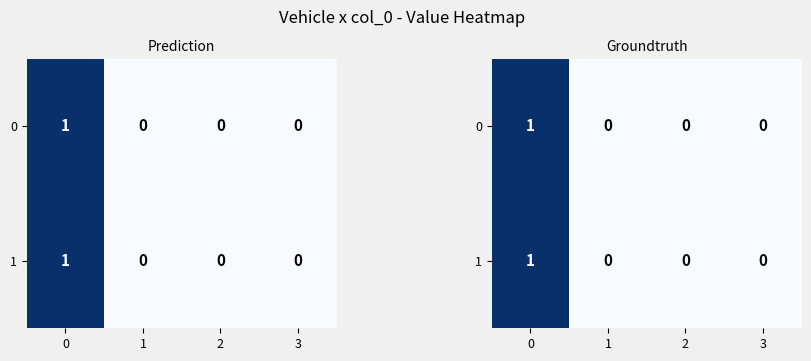

List the labels in order of 1 value, smallest first.

1, 2, 3, 0